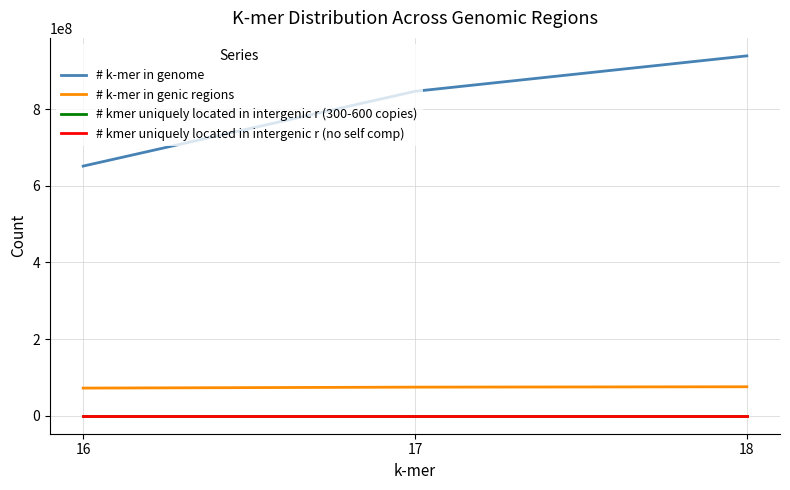

At which category does the chart reach its peak across all series?

18